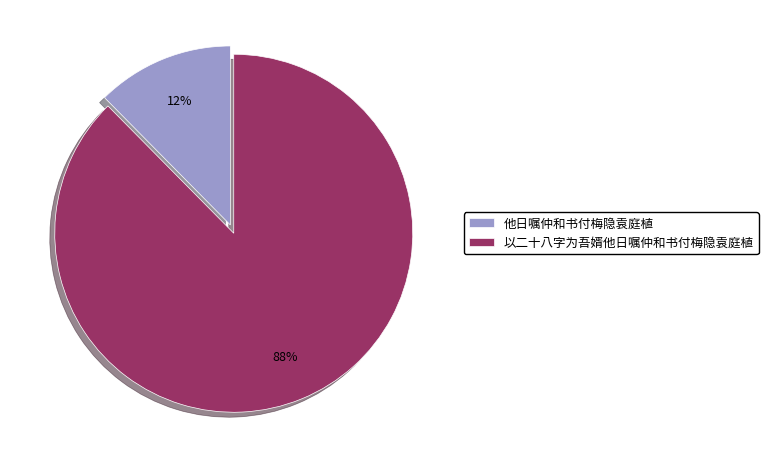

Which category accounts for the majority?

以二十八字为吾婿他日嘱仲和书付梅隐袁庭植